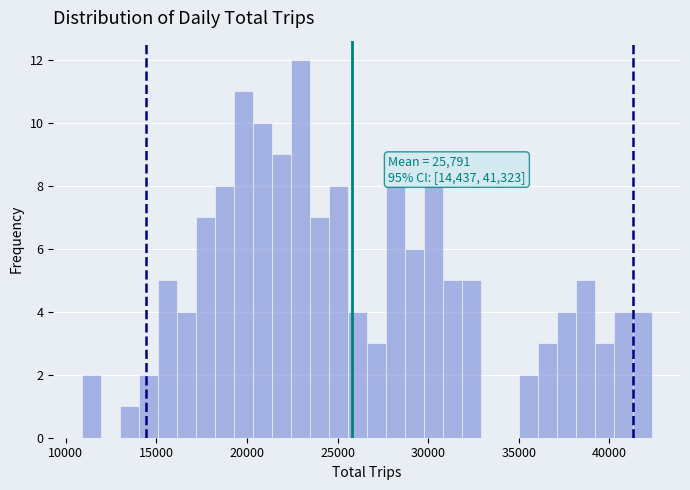

Read against the x-axis, roughly where is the centre of the tallest bar?

23000